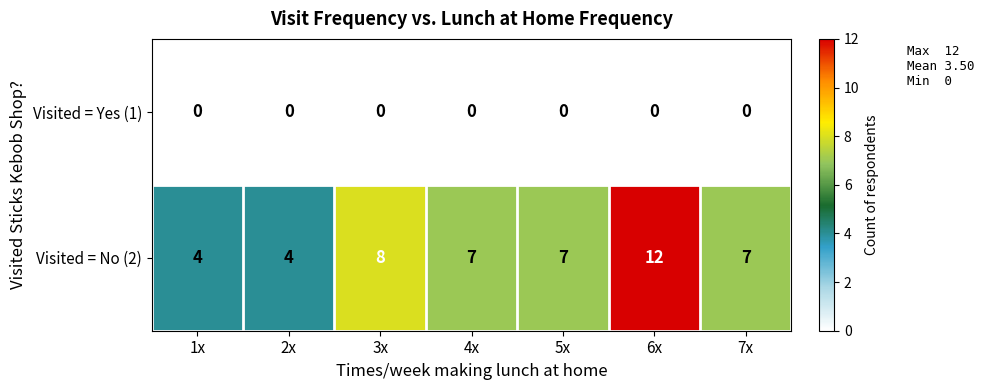

What is the total value across all series at 1x?

4